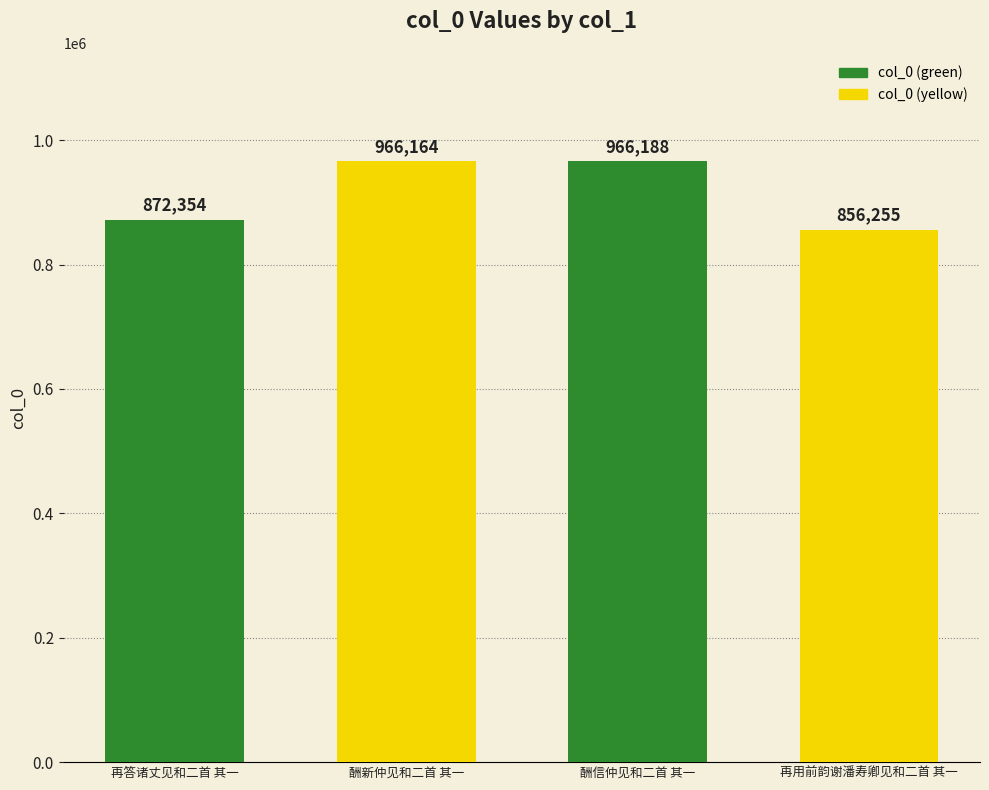

At which category does the chart reach its peak across all series?

酬信仲见和二首 其一